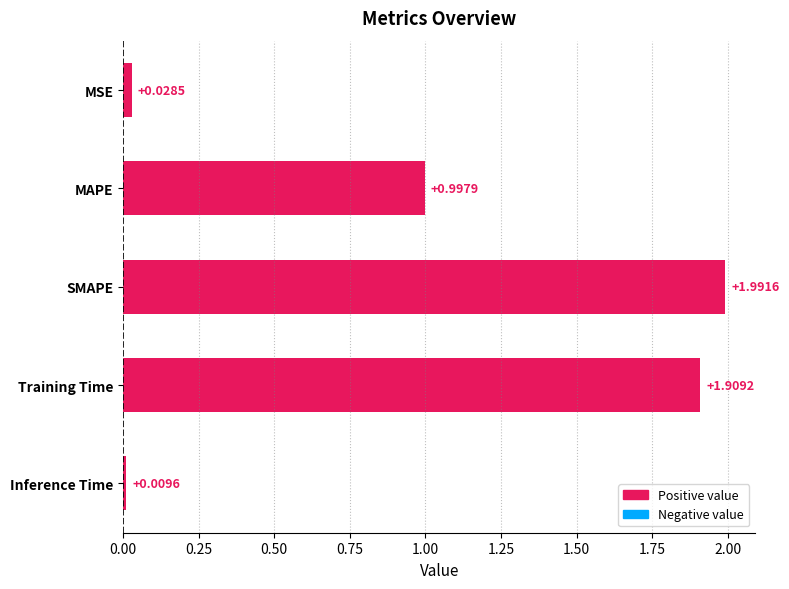

What is the difference between the second highest and second lowest values?

1.9